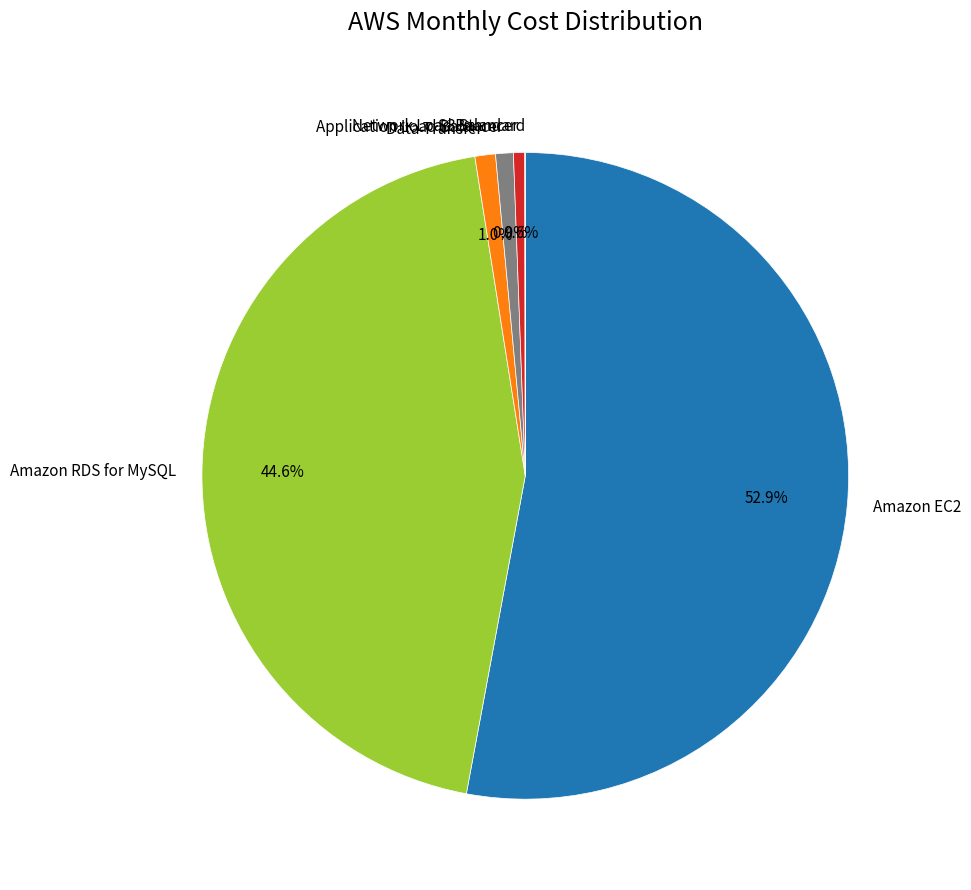

What is the largest slice in the pie chart?

Amazon EC2